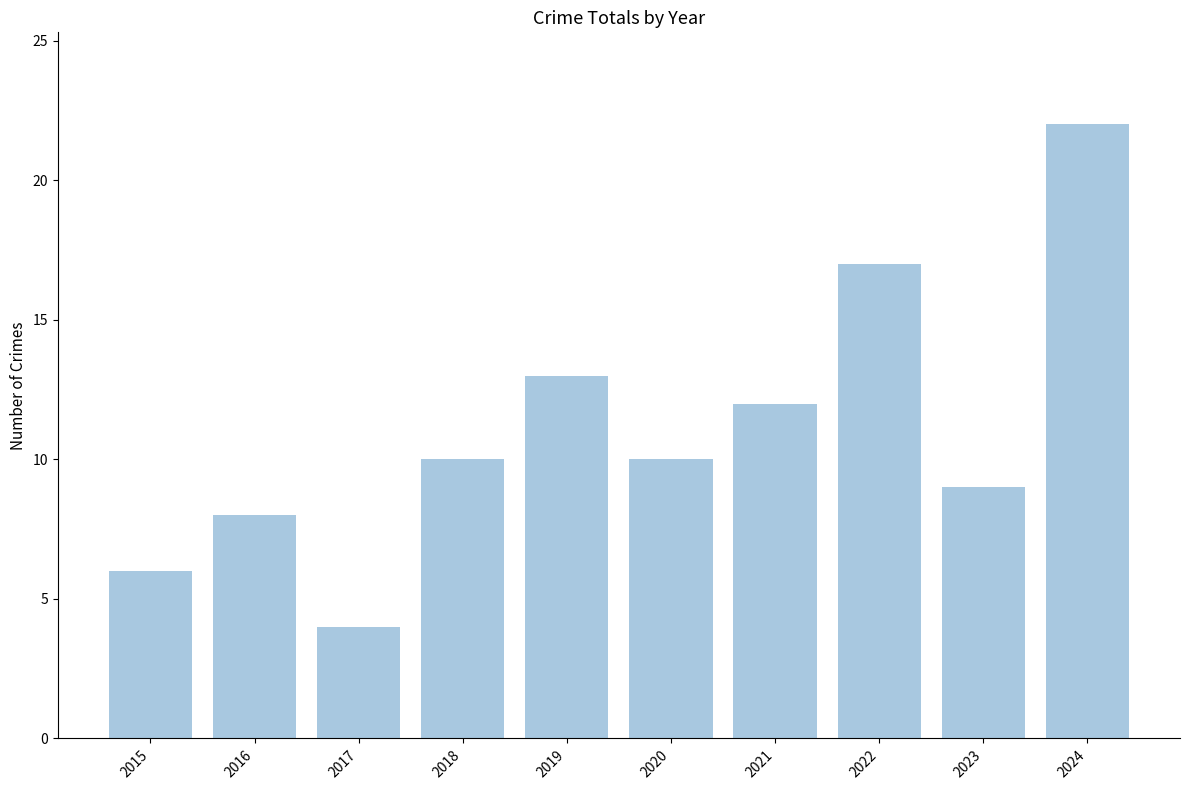

Count the number of categories in the chart.

10